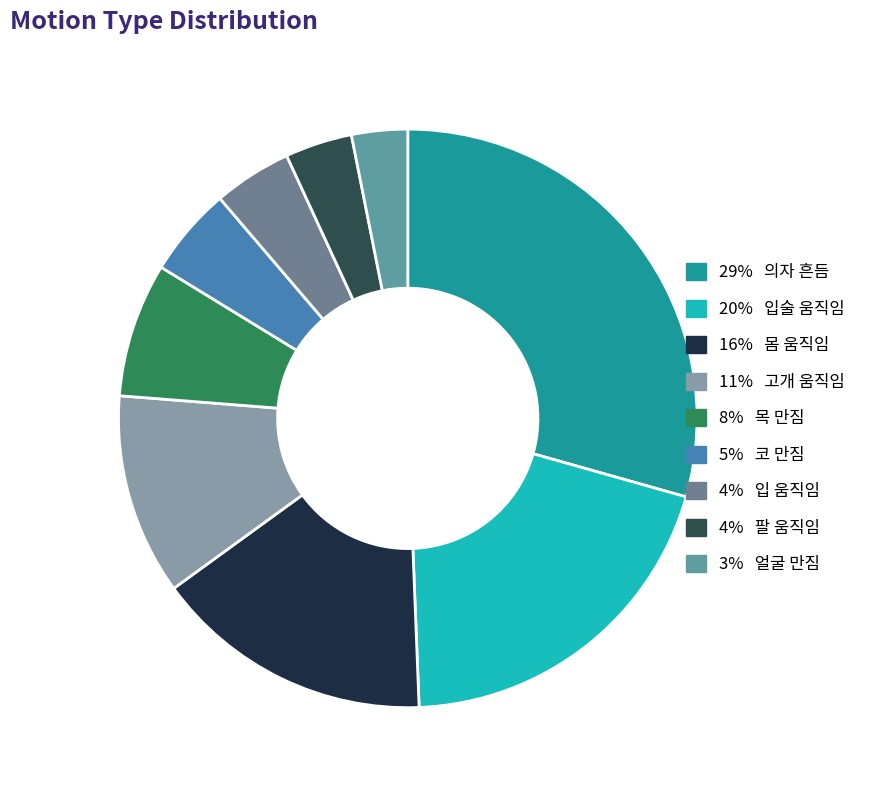

How many slices are in this pie chart?

9